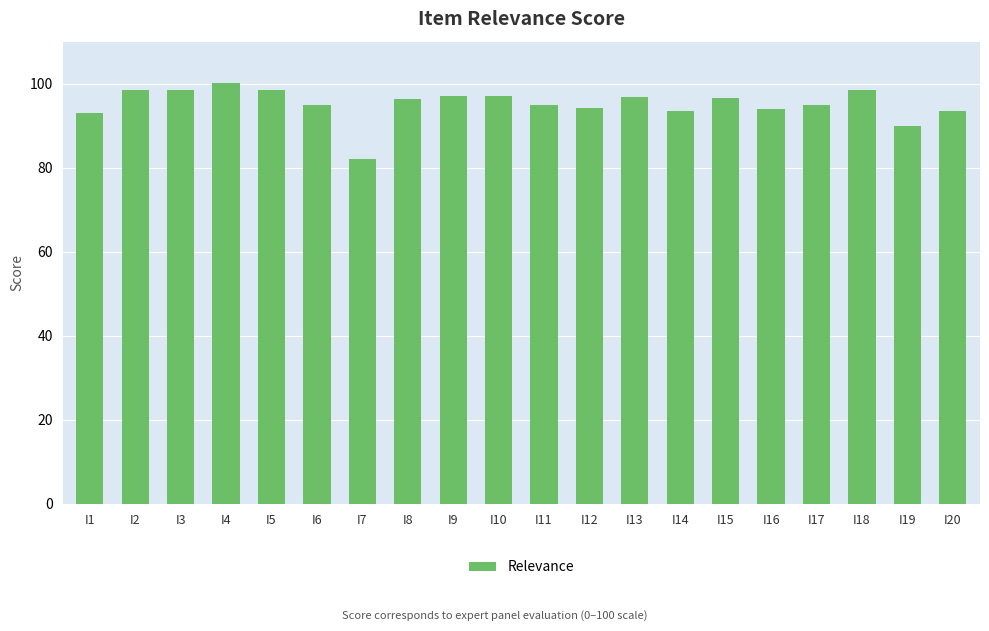

What is the average value?

95.2